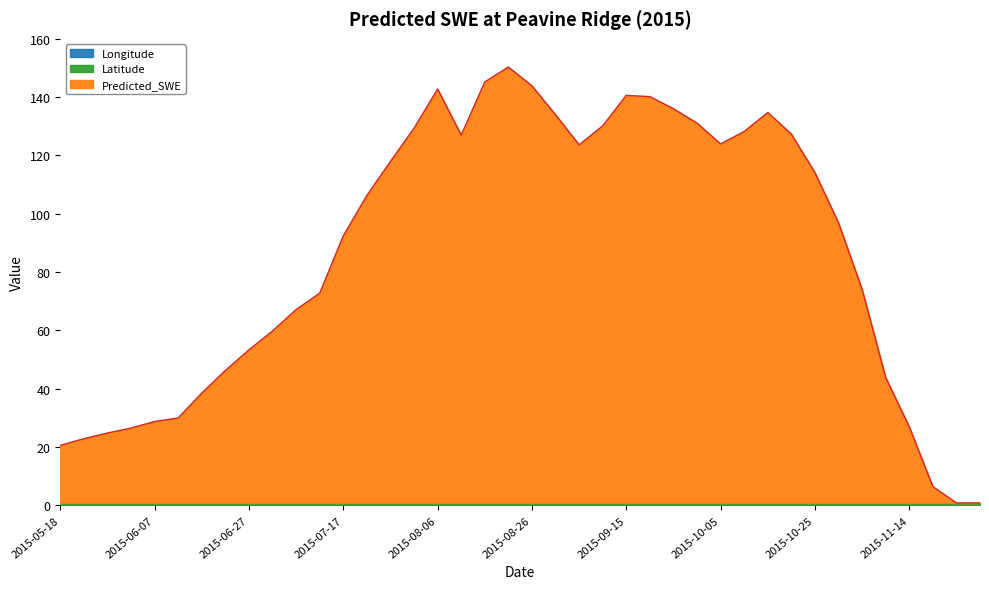

True or false: Predicted_SWE and Longitude intersect in this chart.

True